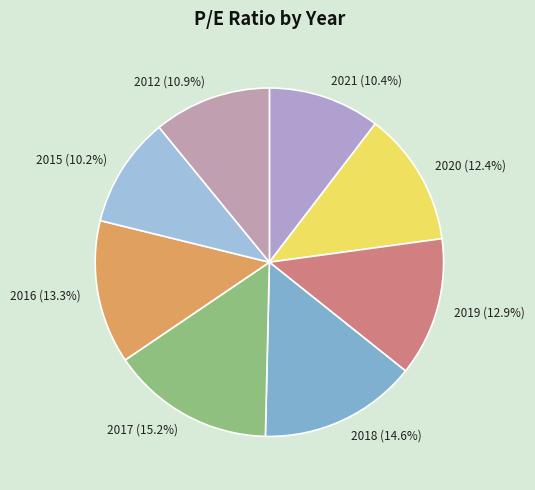

Does 2020 represent more than half of the total?

No